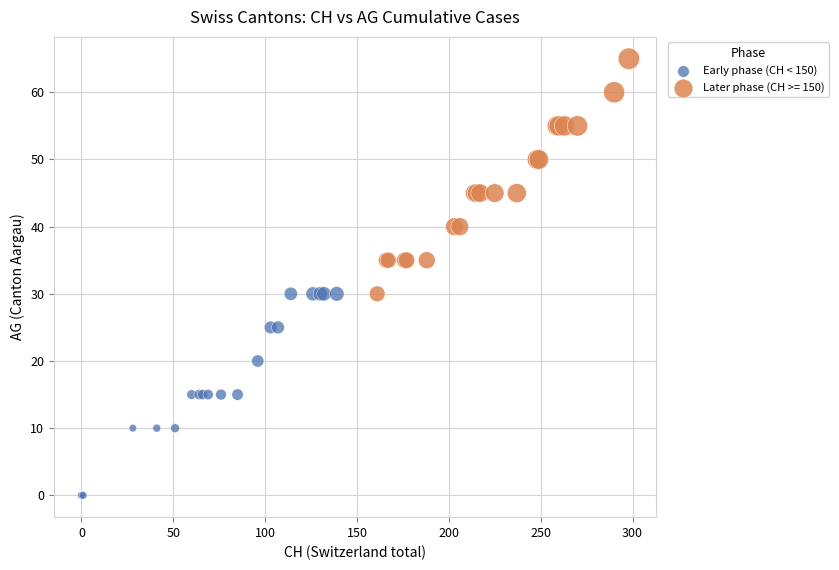

Which series reaches the maximum Y coordinate?

Later phase (CH >= 150)